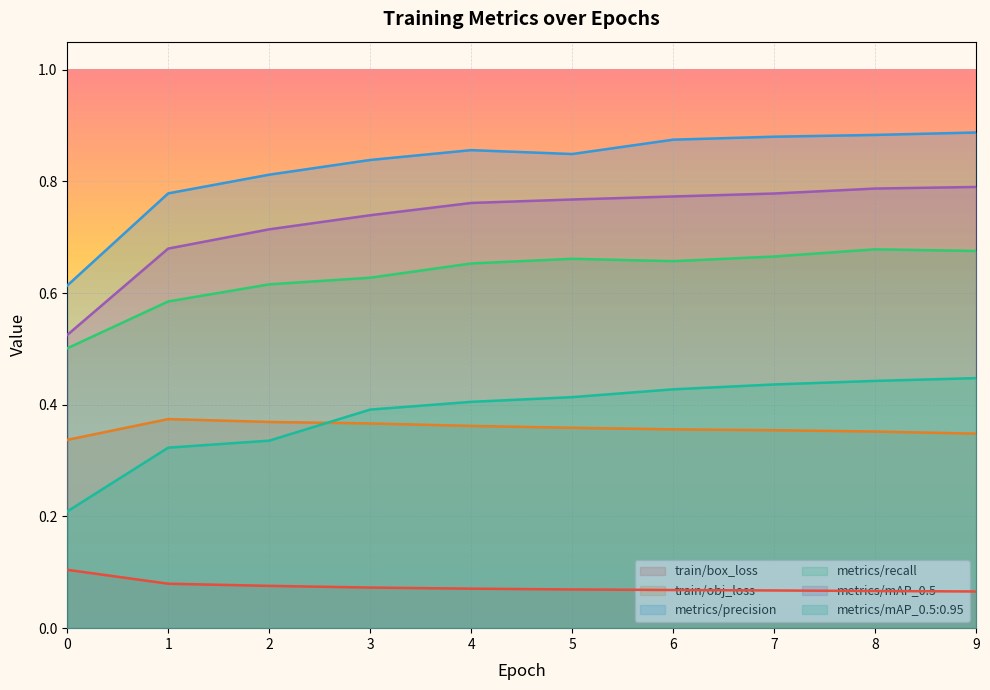

Rank the categories by train/box_loss value from lowest to highest.

9, 8, 7, 6, 5, 4, 3, 2, 1, 0